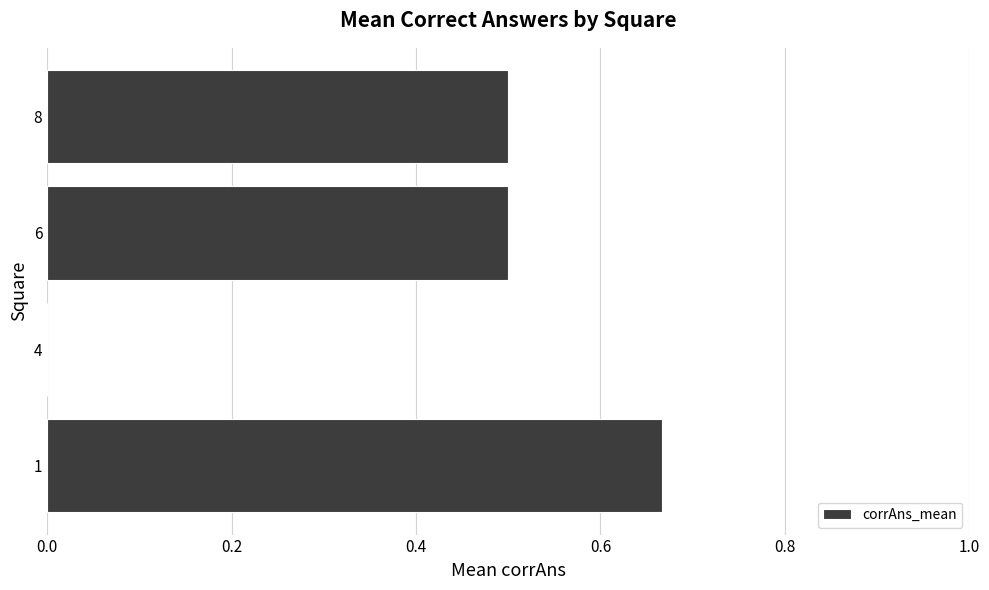

Are the bars horizontal?

Yes